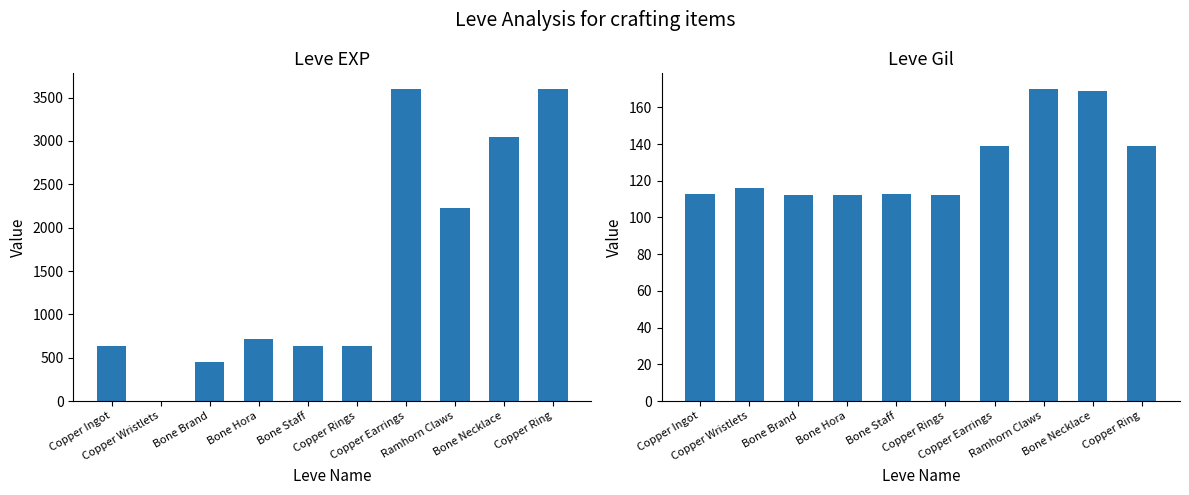

What is the label of the 8th bar from the left?

Ramhorn Claws